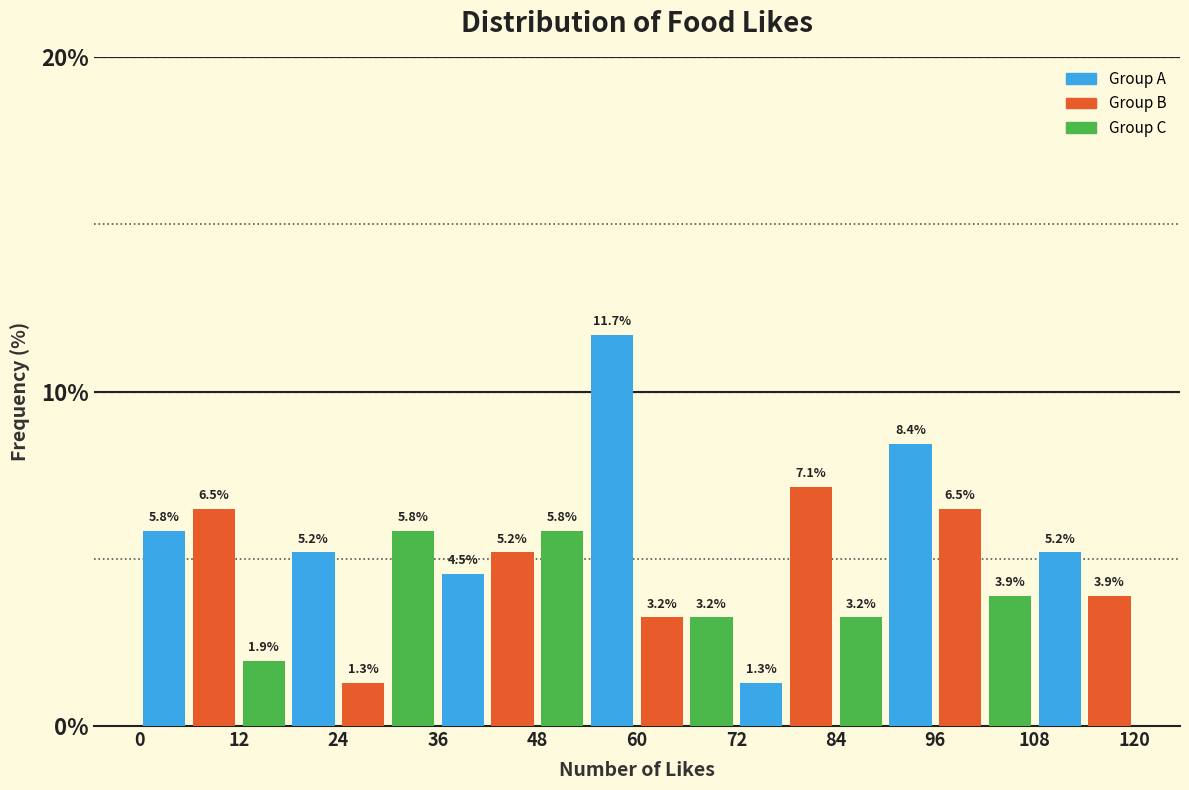

Around what value on the x-axis is the tallest bar? Give the approximate position of its centre, as read against the axis.

58